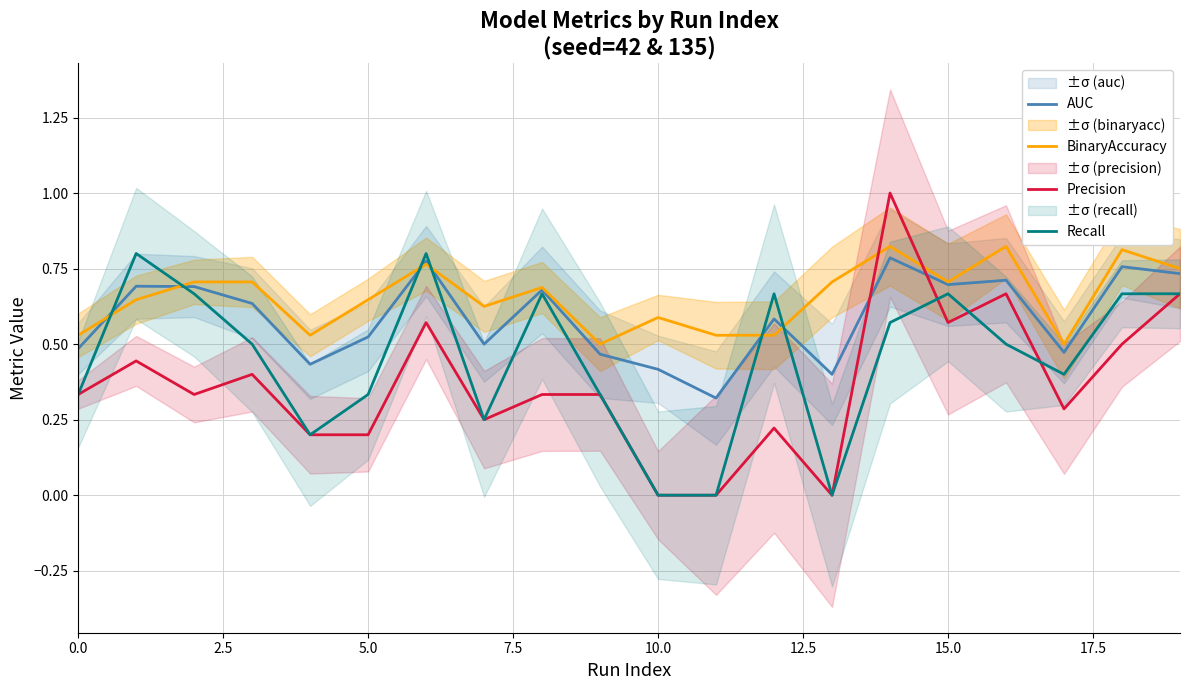

True or false: BinaryAccuracy and Recall intersect in this chart.

True